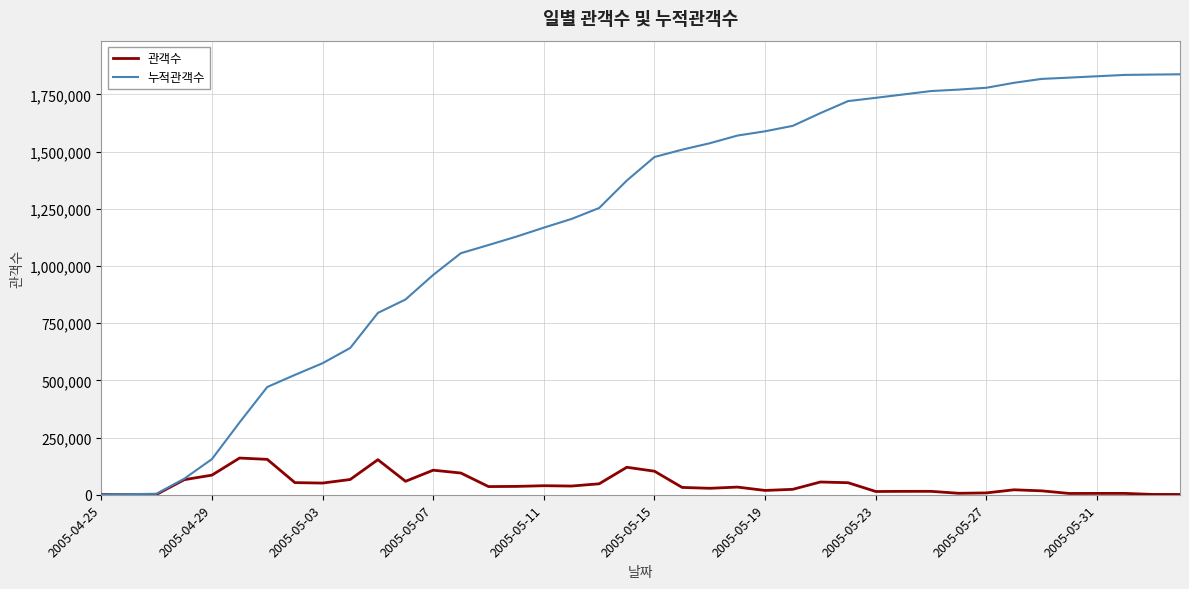

Which series has the largest total across all categories?

누적관객수